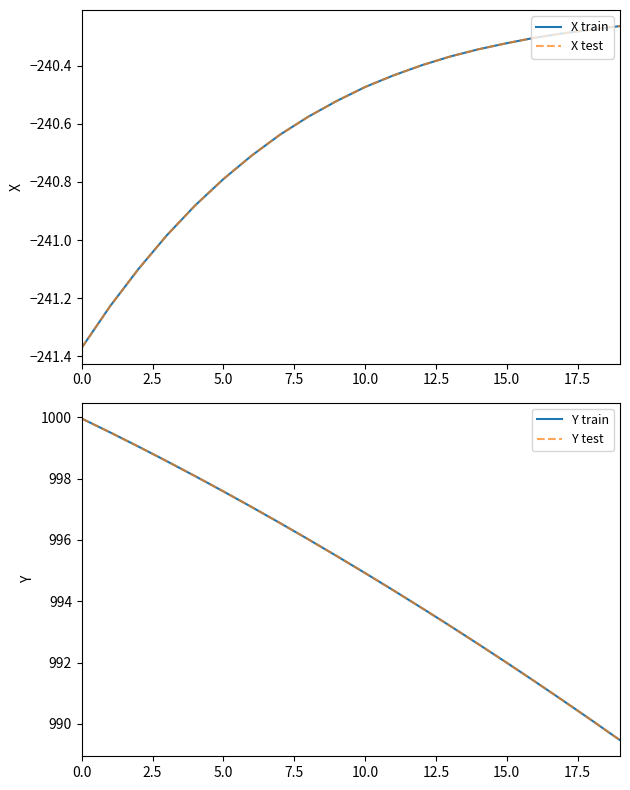

What is the label of the 5th point from the left?

10.0